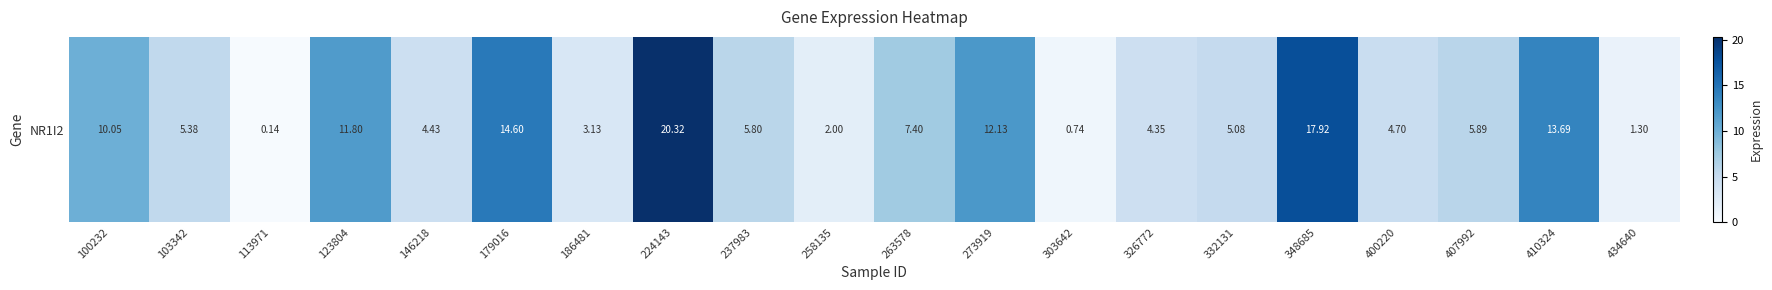

Count the number of categories in the chart.

20